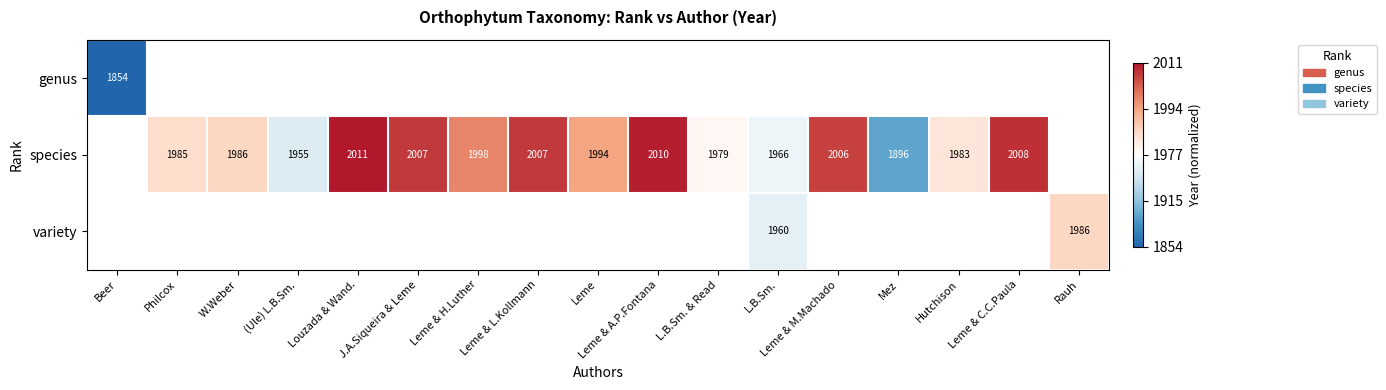

Which category has the lowest value across all series?

Beer